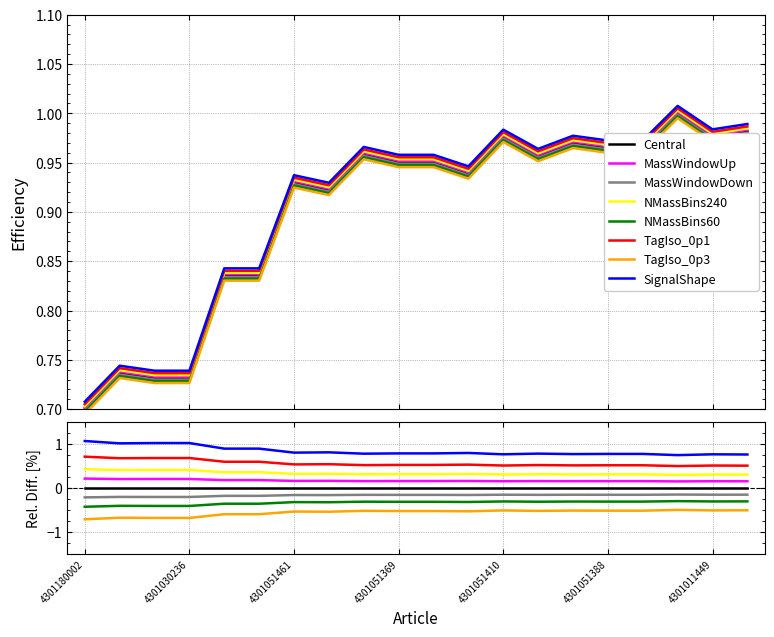

What is the greatest value displayed?

1.0